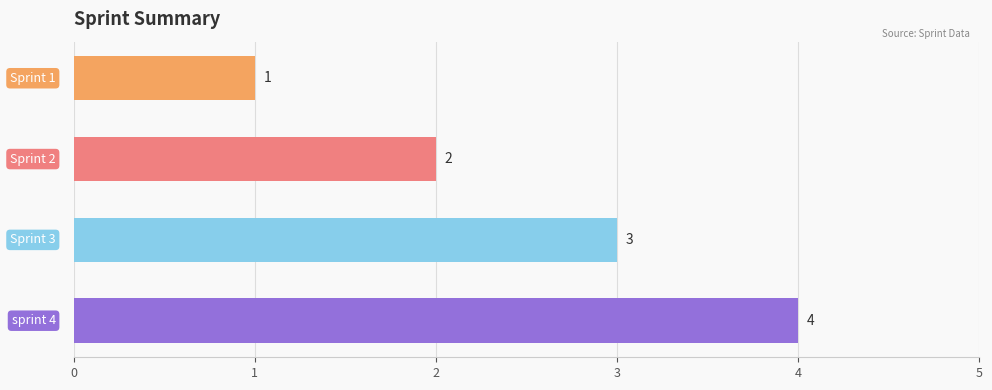

How many values are between 2 and 4?

3